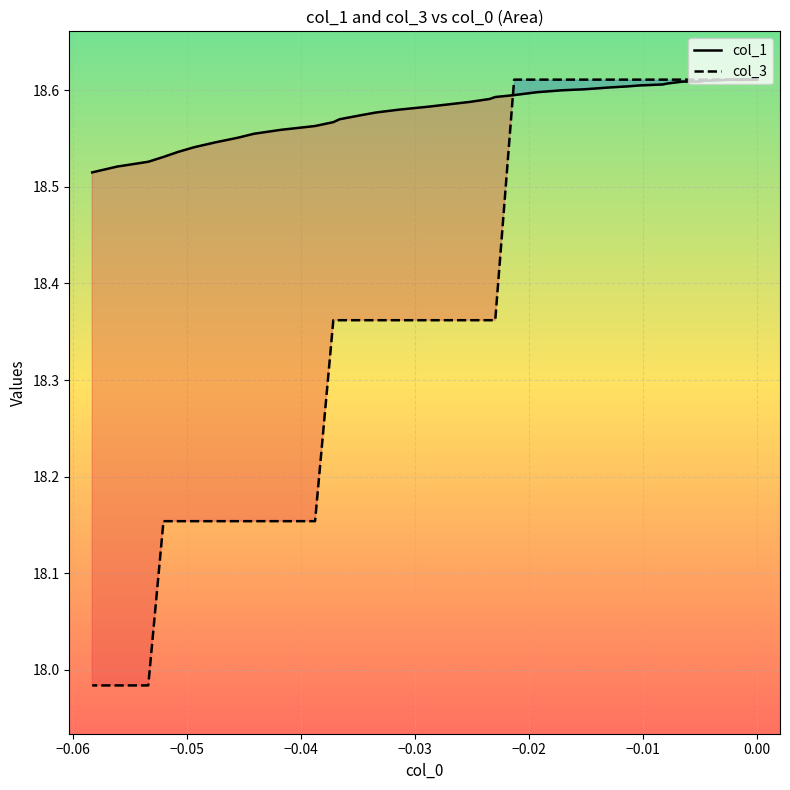

True or false: col_3 and col_1 cross at least once.

True